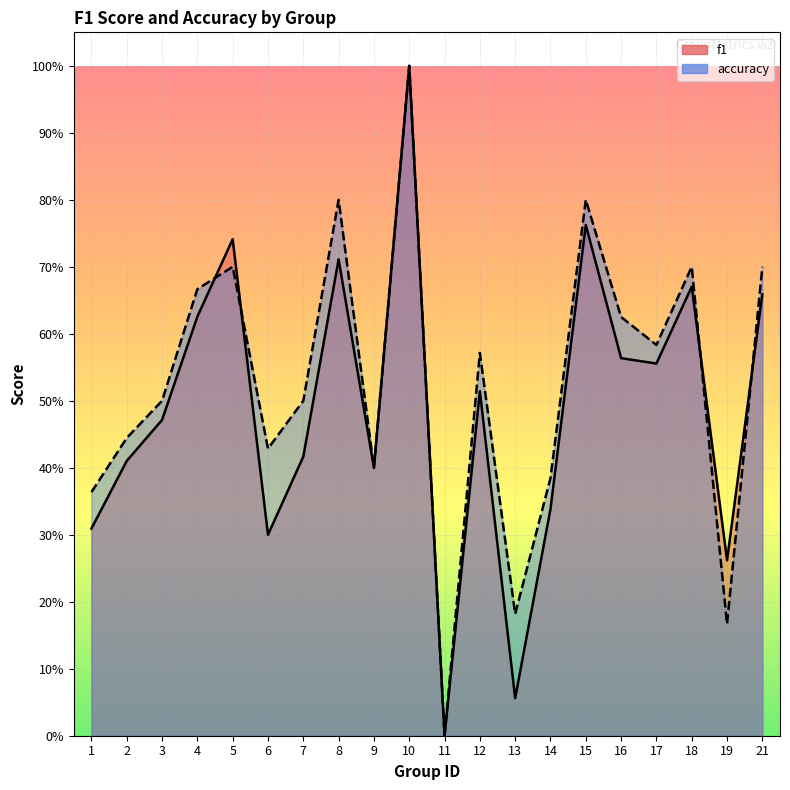

Rank the series by their average value, from highest to lowest.

accuracy, f1